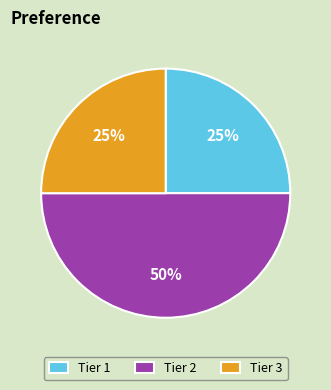

How many slices are in this pie chart?

3